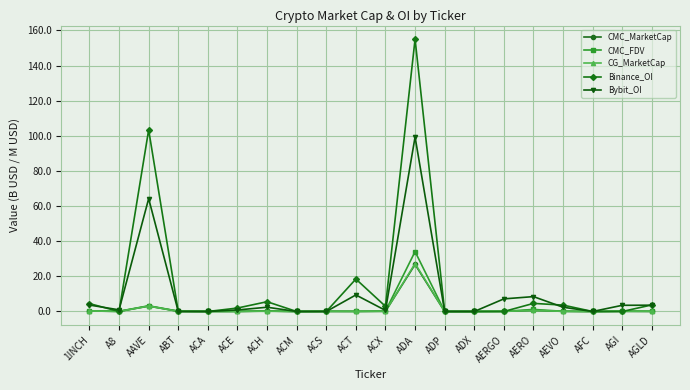

At which category does Binance_OI reach its first local peak?

AAVE